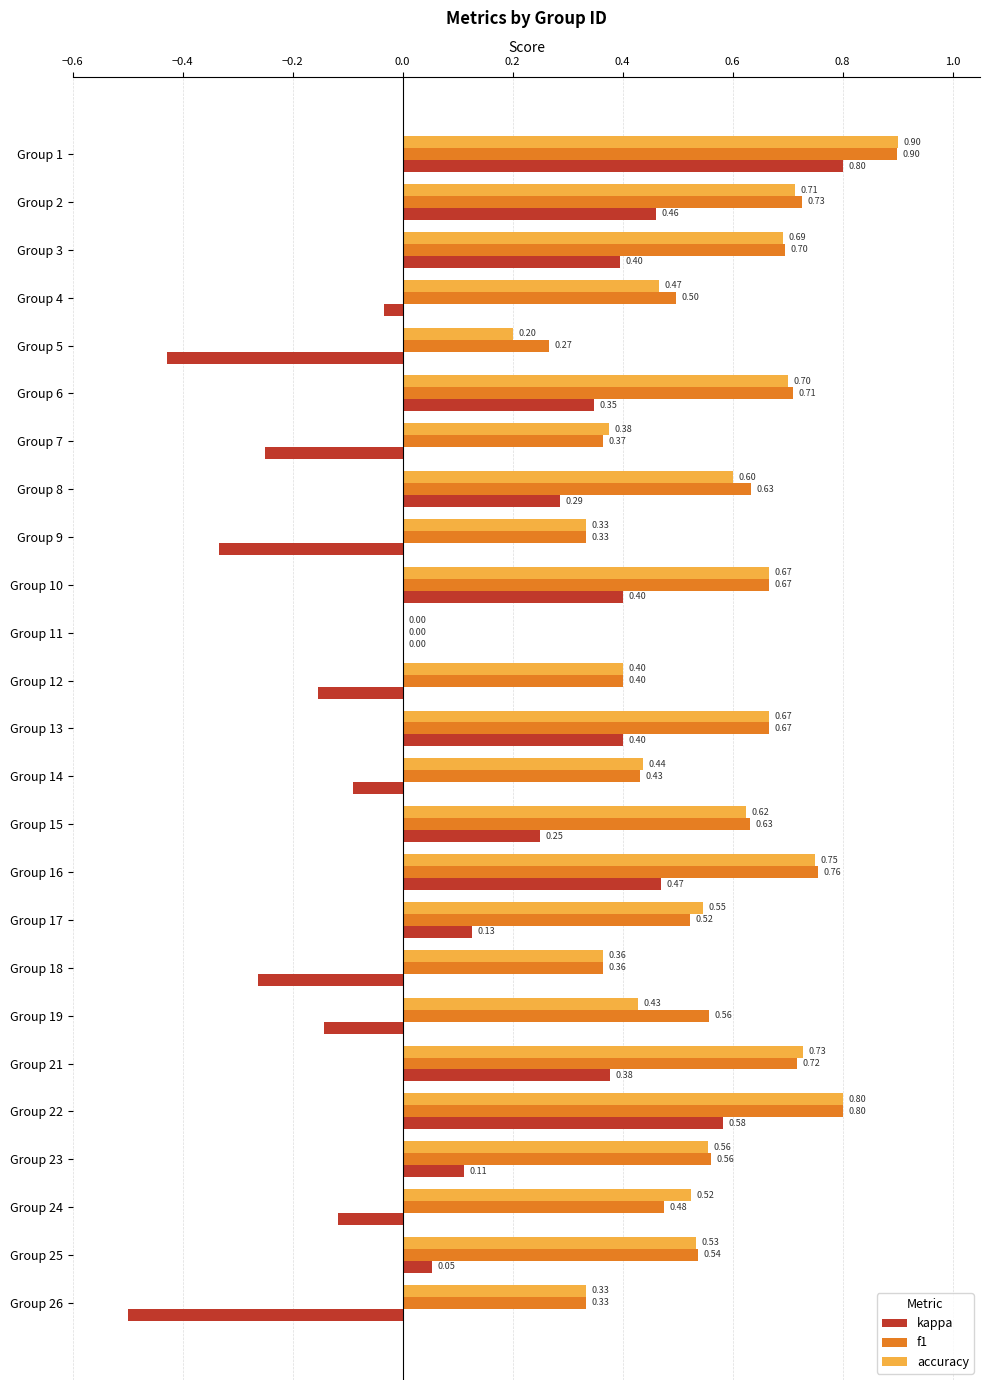

What is the sum of all kappa values?

2.8